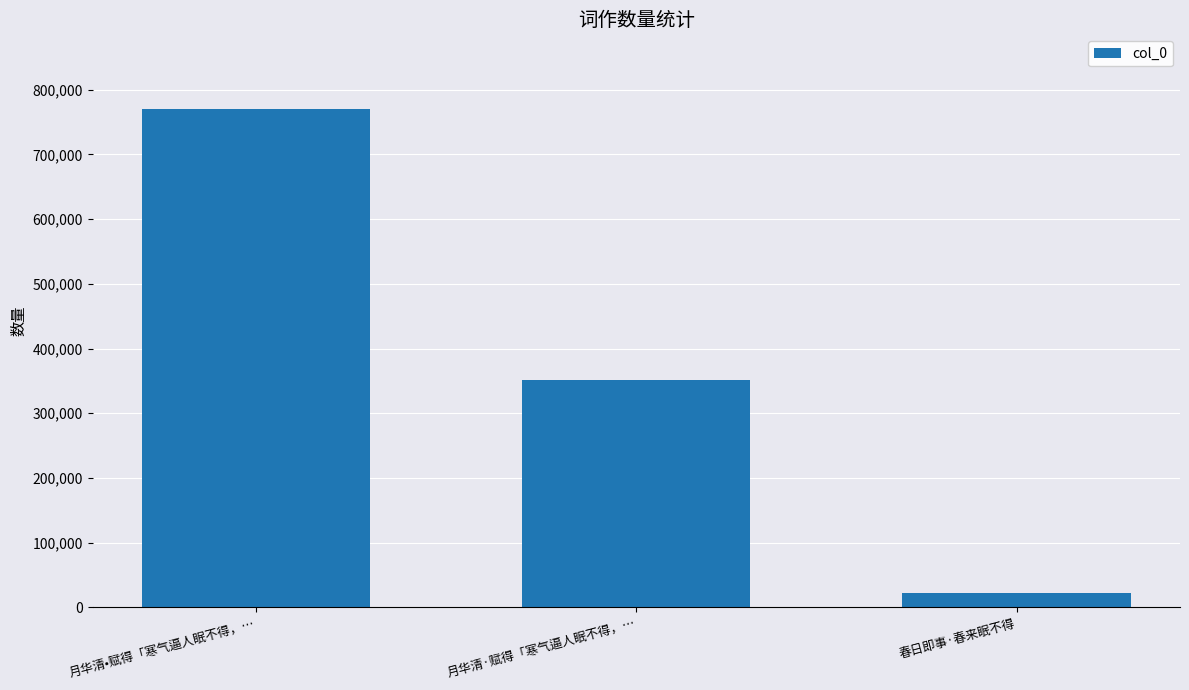

The chart shows a value of 21520 at 春日即事·春来眠不得. True or false?

True